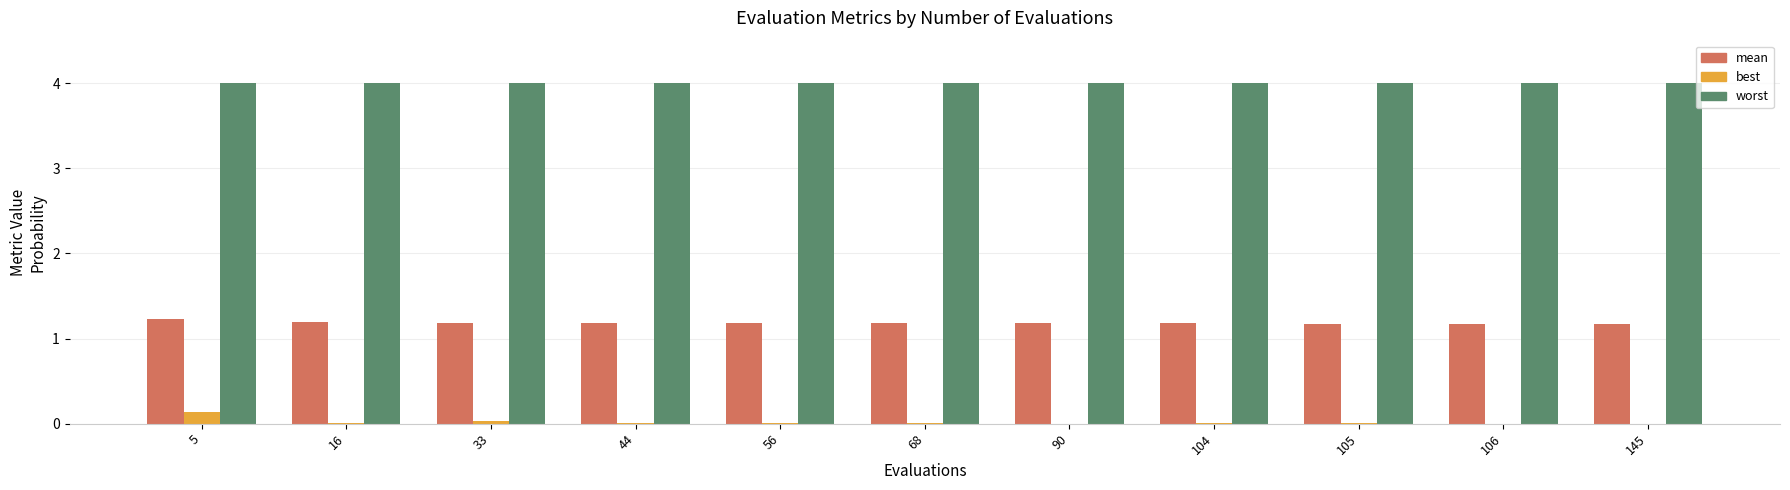

Where is worst nearest to the value 3?

5